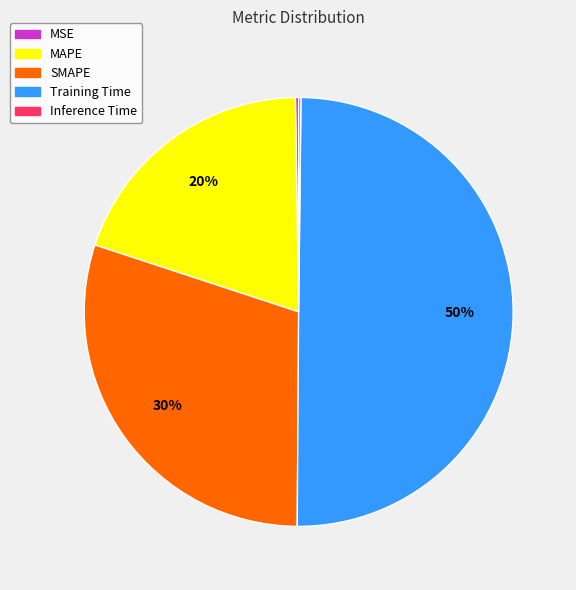

To the nearest percent, what is the average slice percentage?

20%